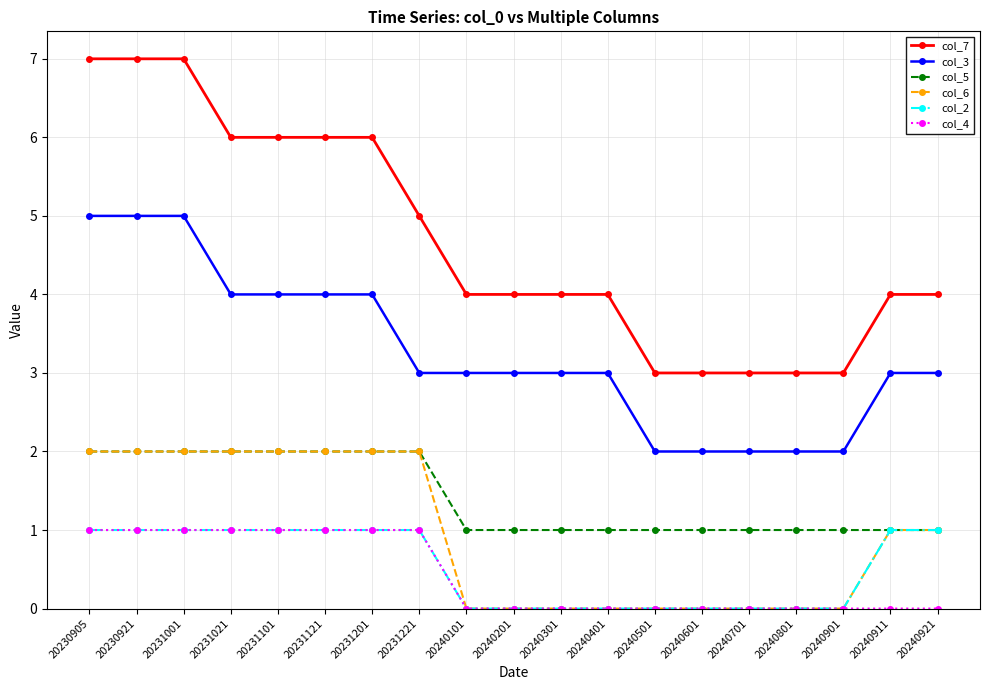

What is the difference between the second highest and second lowest values in the col_3 series?

3